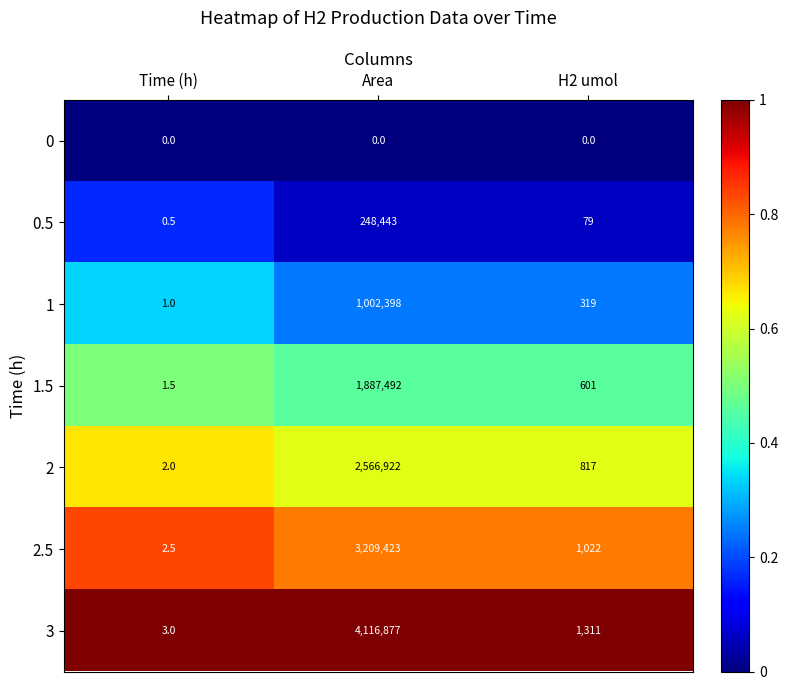

List the series in order of their peak value, highest first.

3, 2.5, 2, 1.5, 1, 0.5, 0